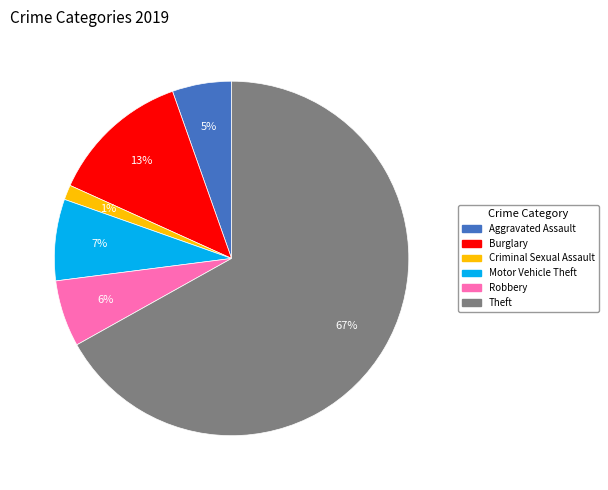

Is there any slice that represents more than half of the pie?

Yes